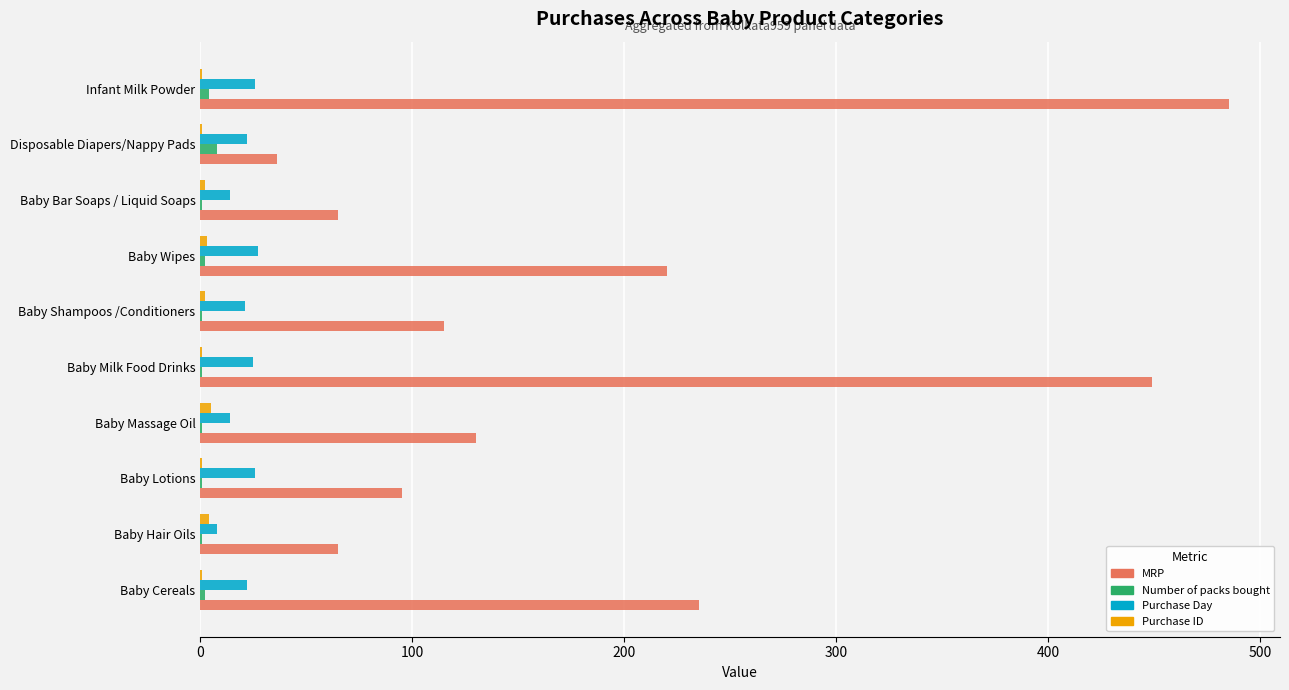

How many distinct data groups are displayed?

4